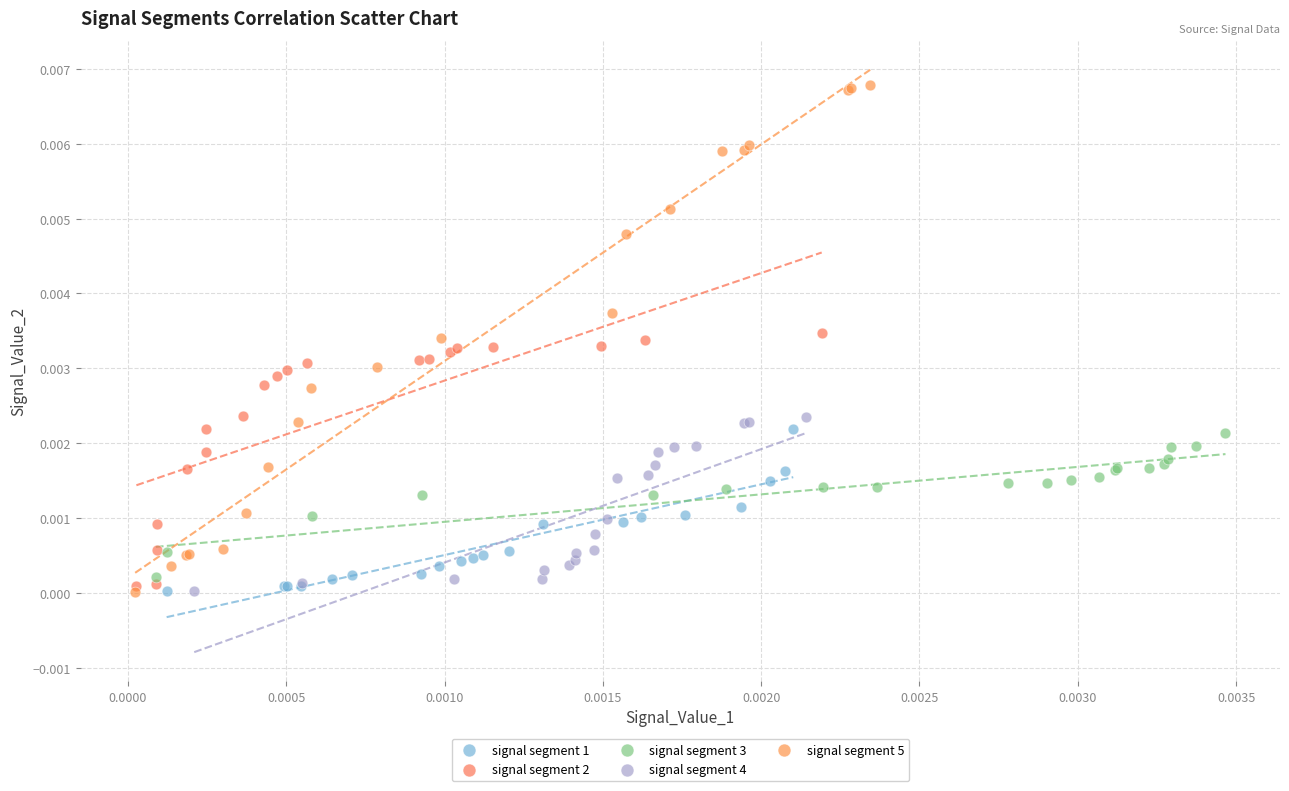

Which series has the largest Y range (max minus min)?

signal segment 5